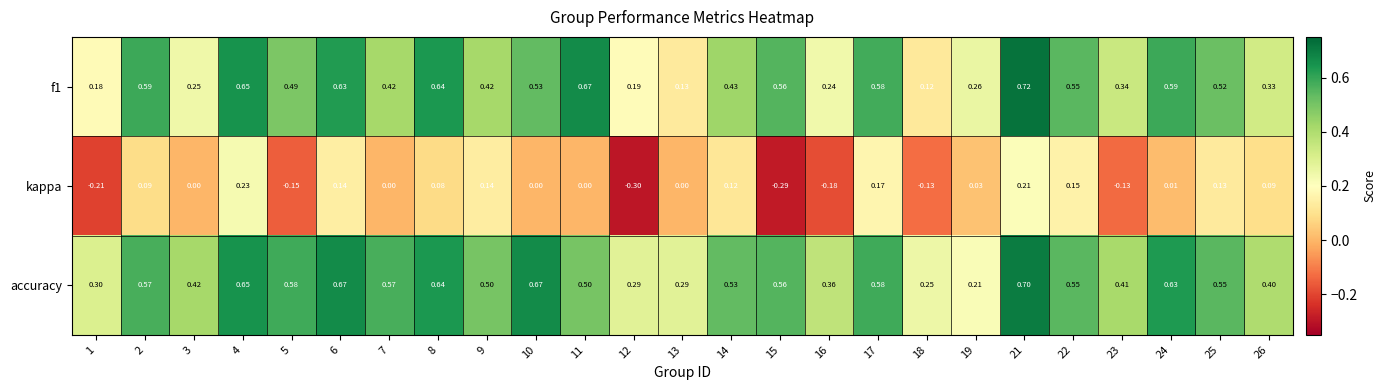

Between 16 and 22, which series saw the biggest shift?

kappa